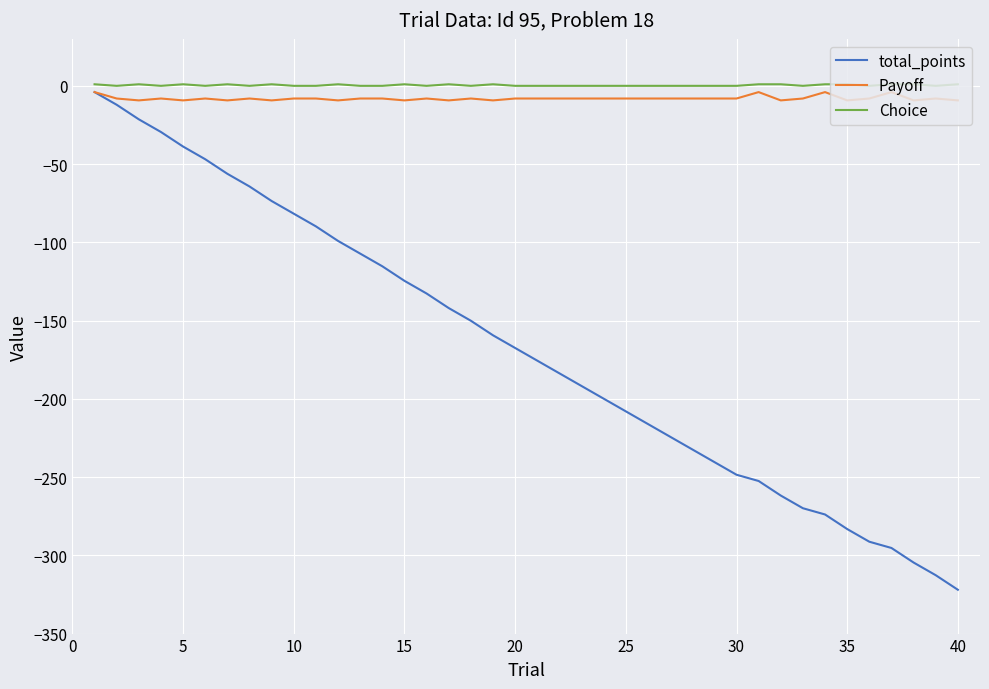

How many values in the total_points series are below -167?

21